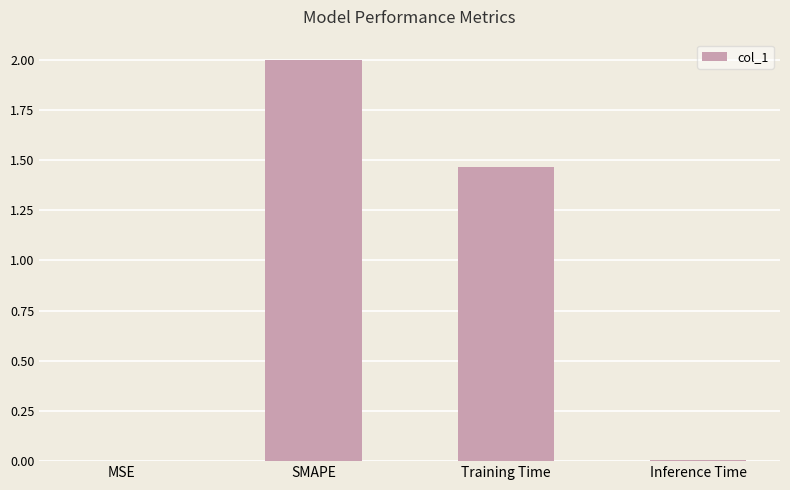

Is it true that the value at SMAPE is 1.2?

False